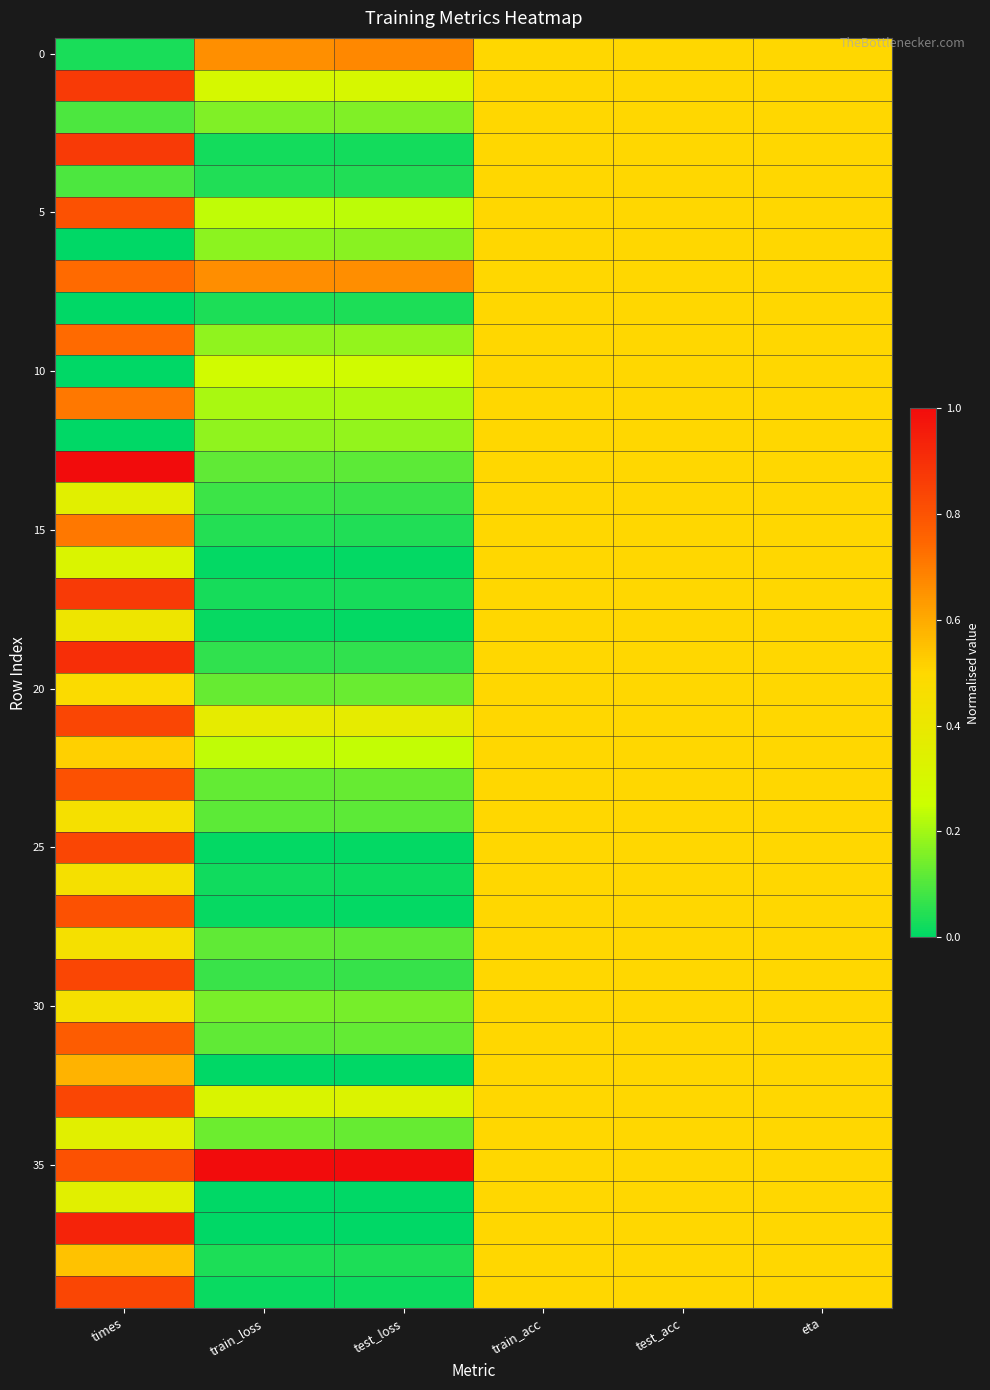

Which category has the highest value across all series?

times